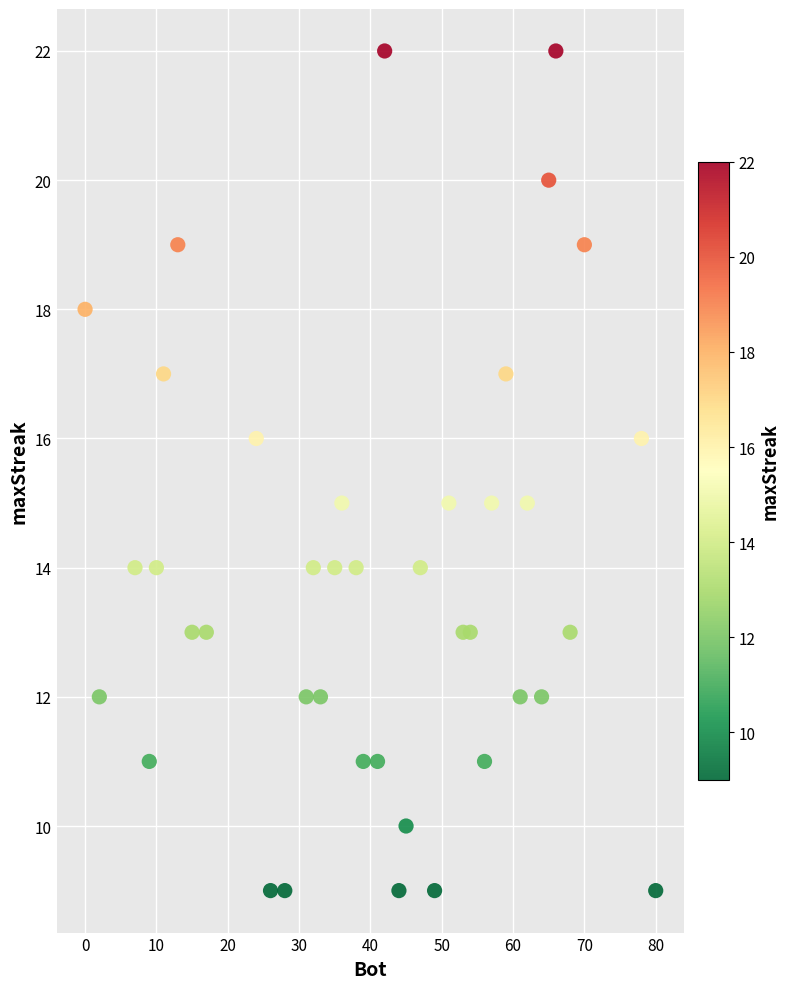

What is the range of X values (max minus min)?

80